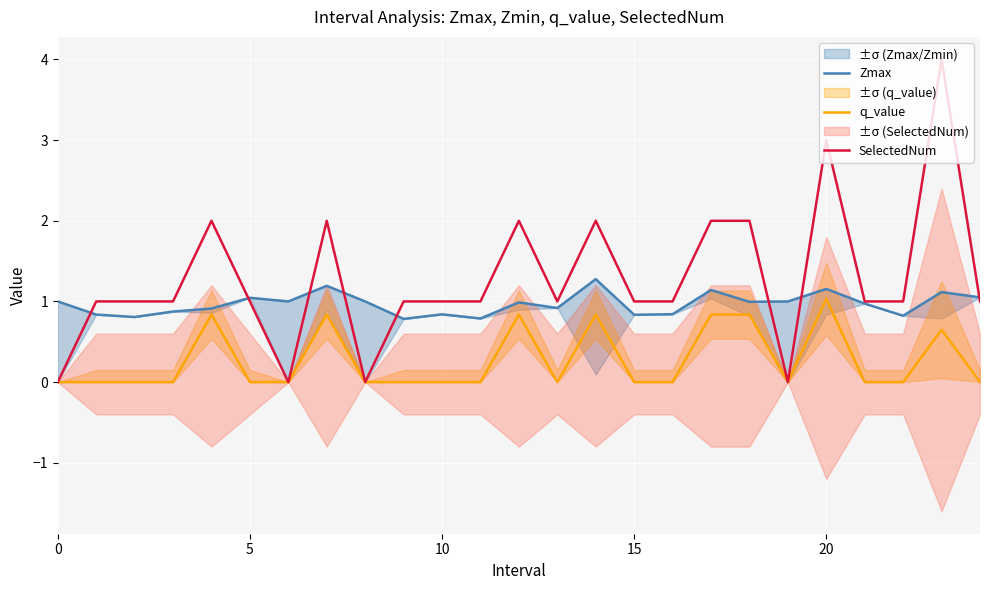

Which series has the widest spread of values?

SelectedNum